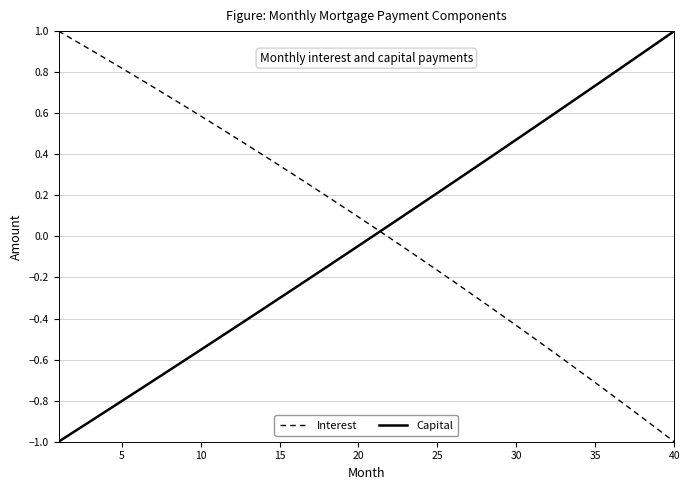

Which series ends up on top after the final intersection of Capital and Interest?

Capital